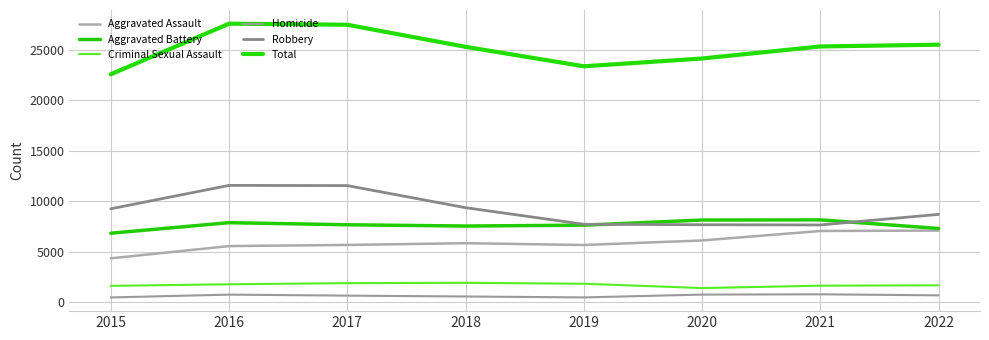

What is the sum of all Aggravated Battery values?

61252